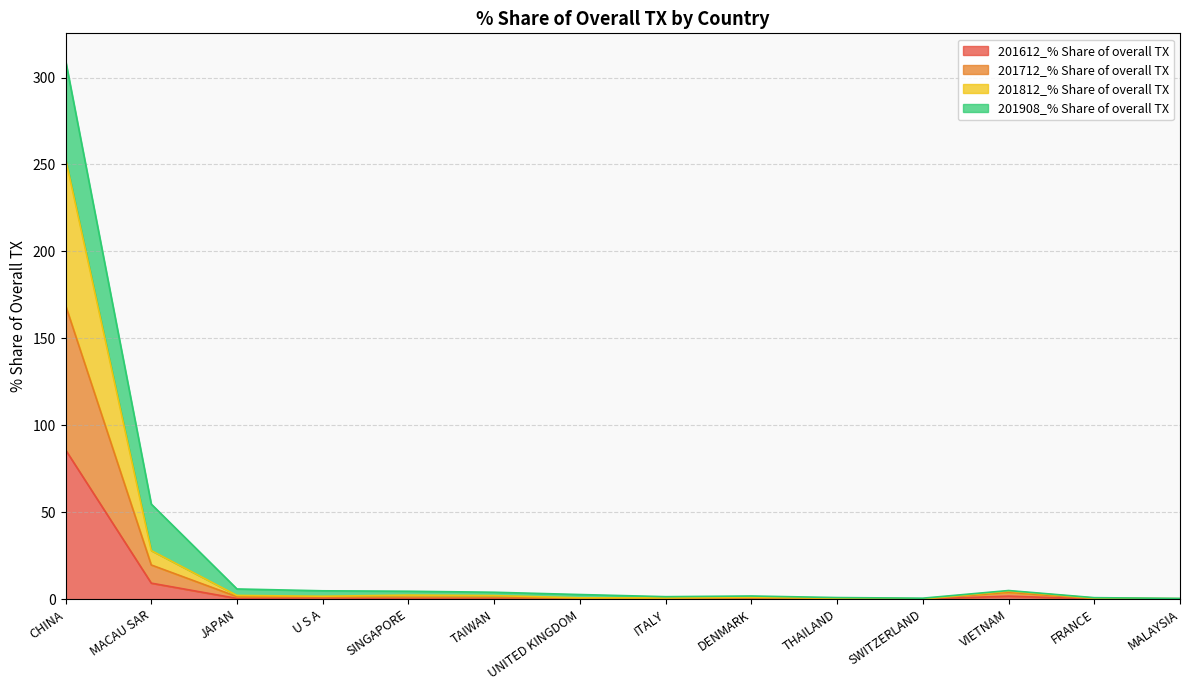

Does the chart have visible grid lines?

Yes